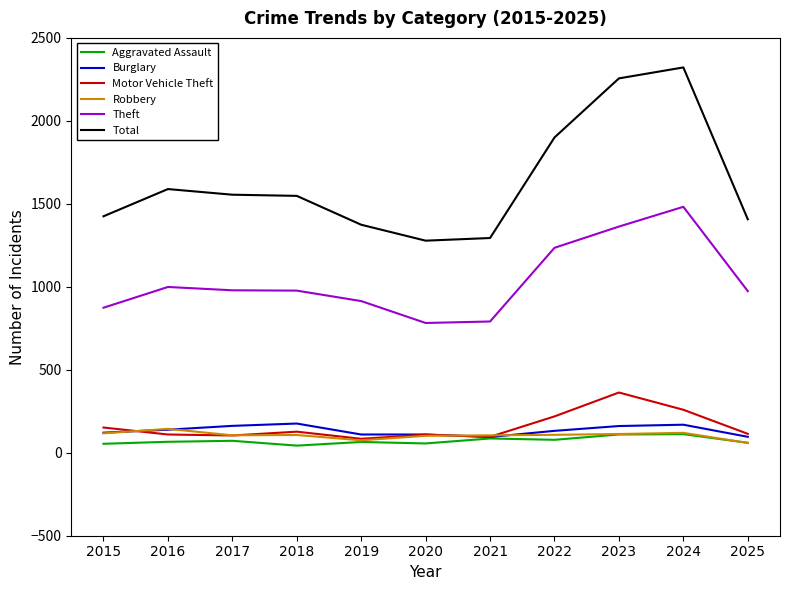

True or false: Burglary and Theft intersect in this chart.

False